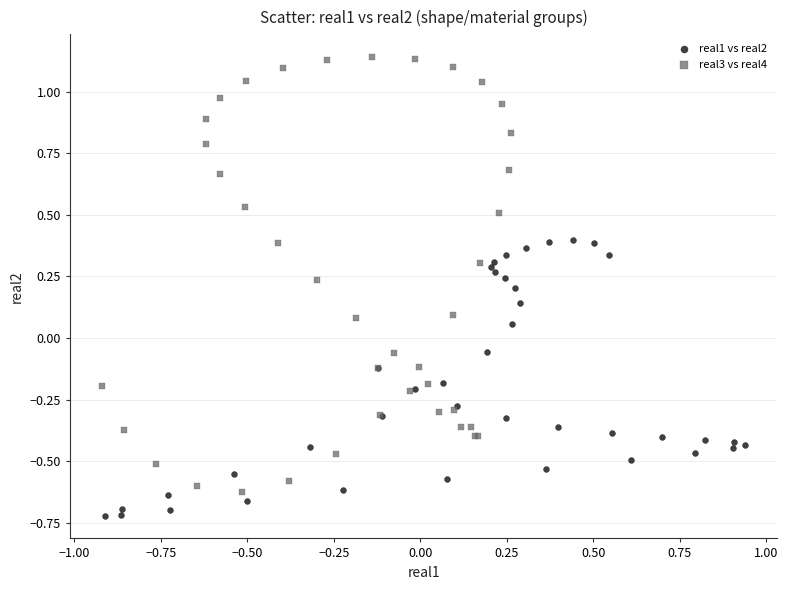

Which series contains the highest Y value?

real3 vs real4